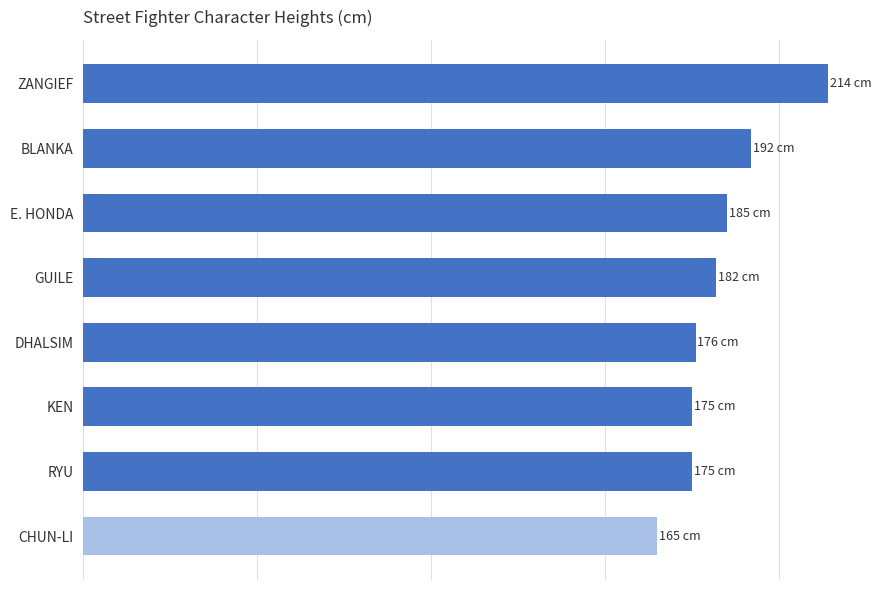

List the labels in order of value, largest first.

ZANGIEF, BLANKA, E. HONDA, GUILE, DHALSIM, RYU, KEN, CHUN-LI